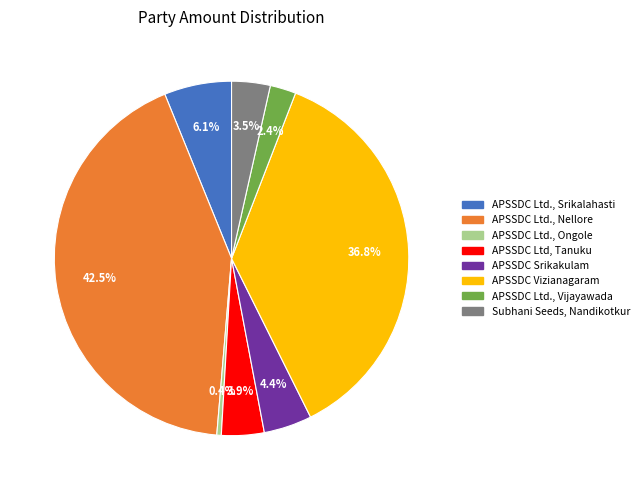

Is there any slice that represents more than half of the pie?

No